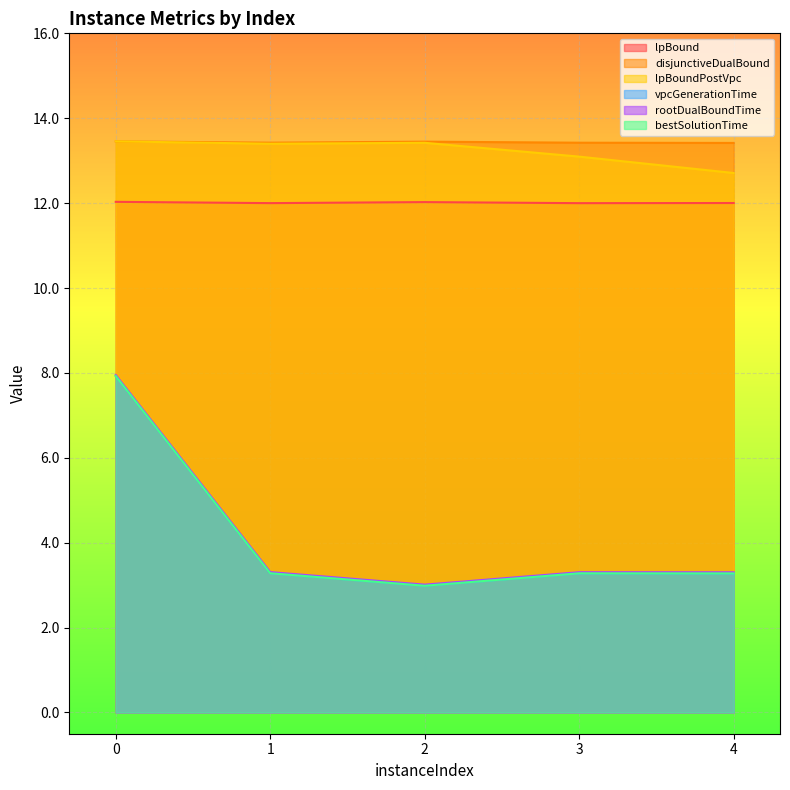

True or false: rootDualBoundTime and disjunctiveDualBound intersect in this chart.

False